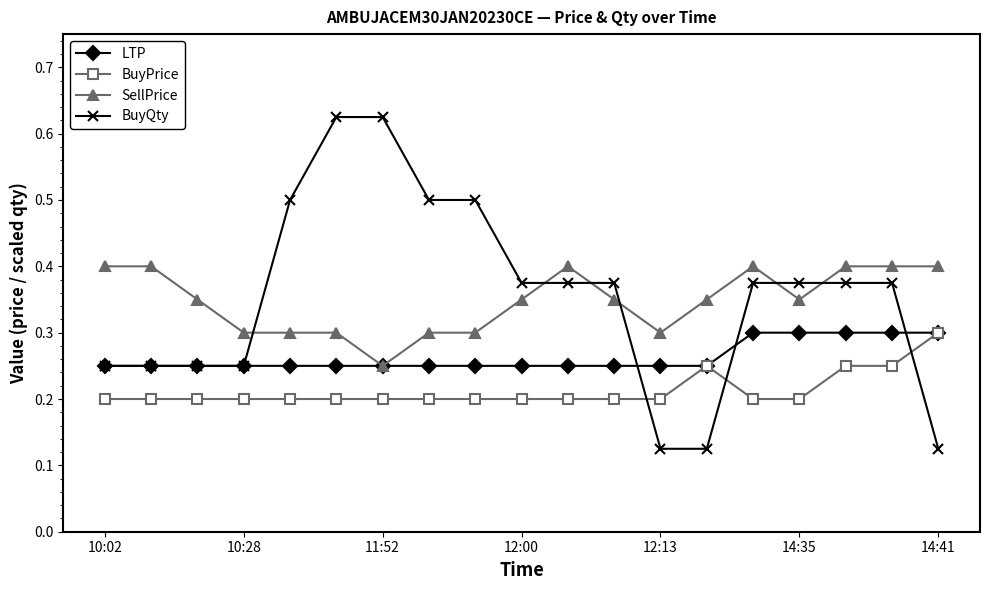

True or false: SellPrice and BuyPrice intersect in this chart.

False